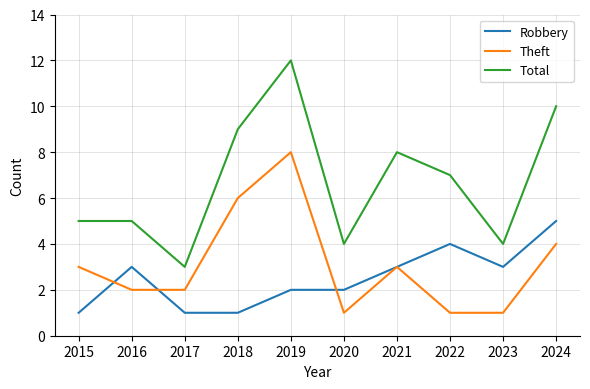

At 2016, list the series in order from largest to smallest.

Total, Robbery, Theft